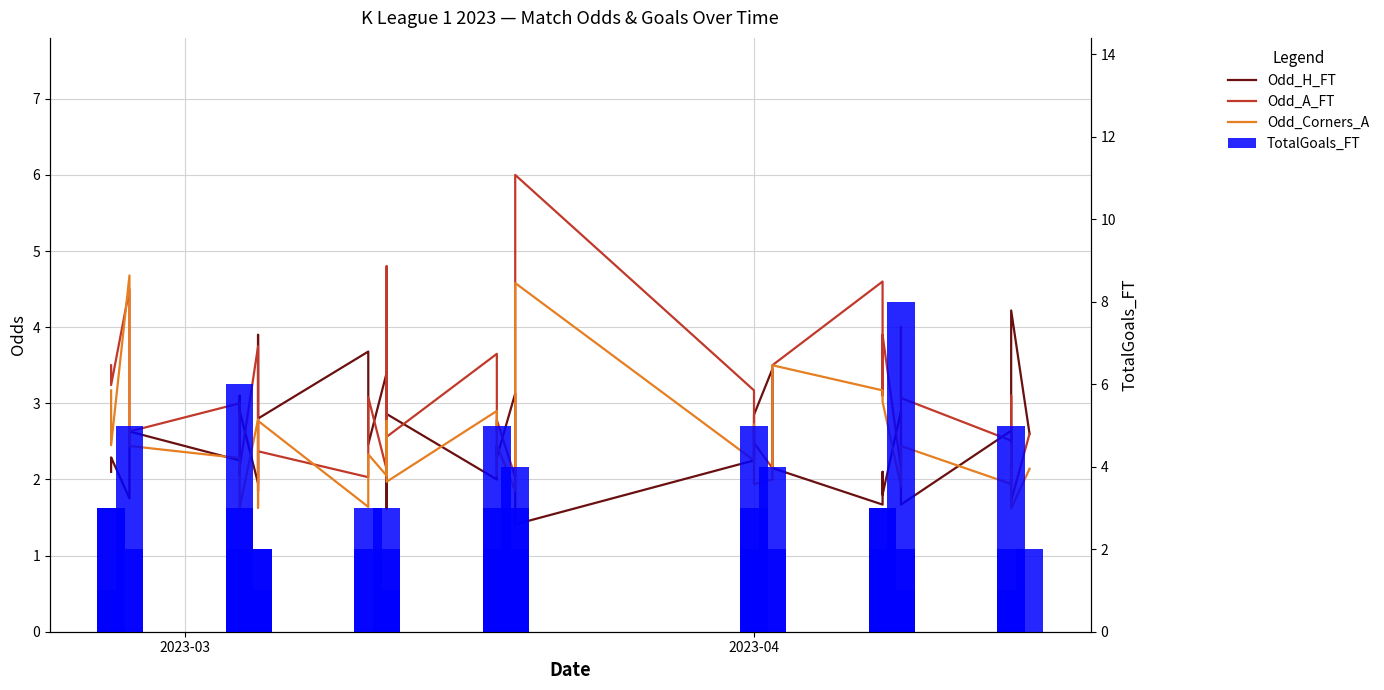

What are all the series names shown in the legend?

Odd_H_FT, Odd_A_FT, Odd_Corners_A, TotalGoals_FT